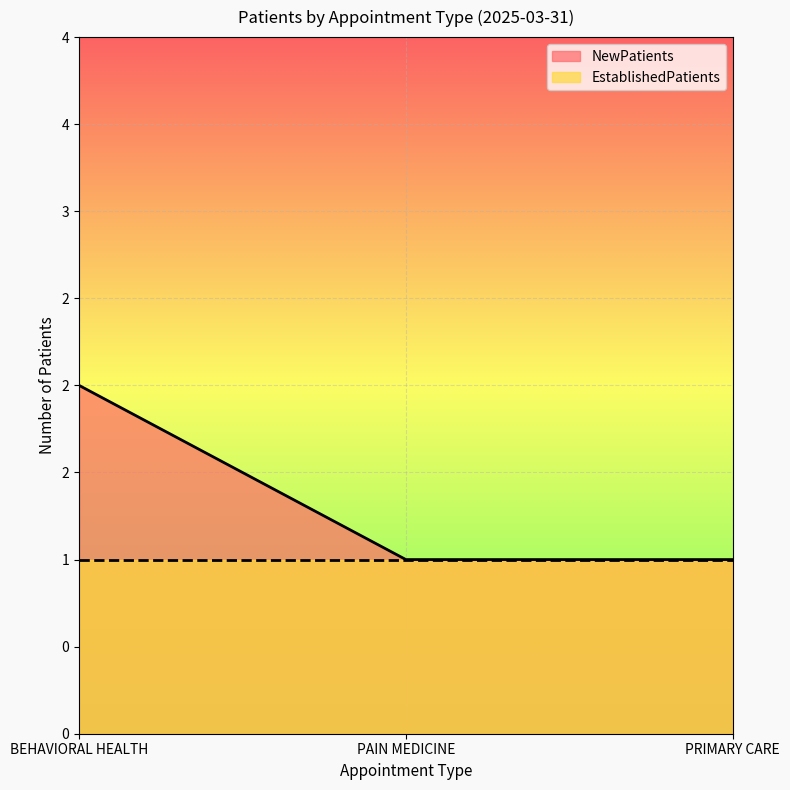

The value at PAIN MEDICINE is 1. True or false?

True